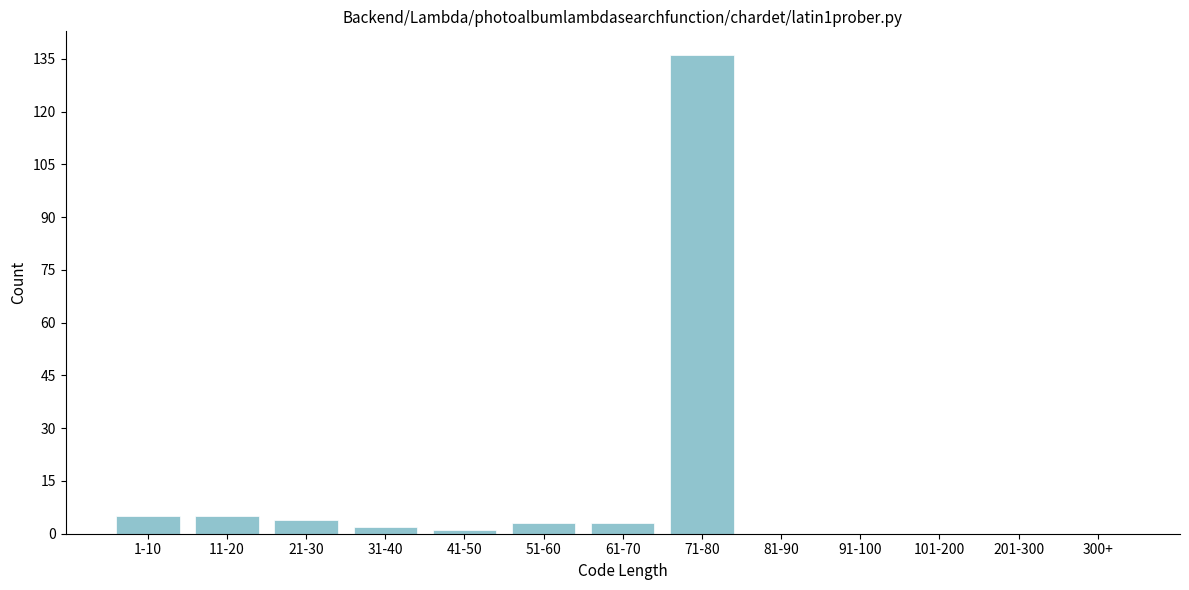

Reading left to right, transcribe all the data shown in this chart.

1-10=5	11-20=5	21-30=4	31-40=2	41-50=1	51-60=3	61-70=3	71-80=136	81-90=0	91-100=0	101-200=0	201-300=0	300+=0